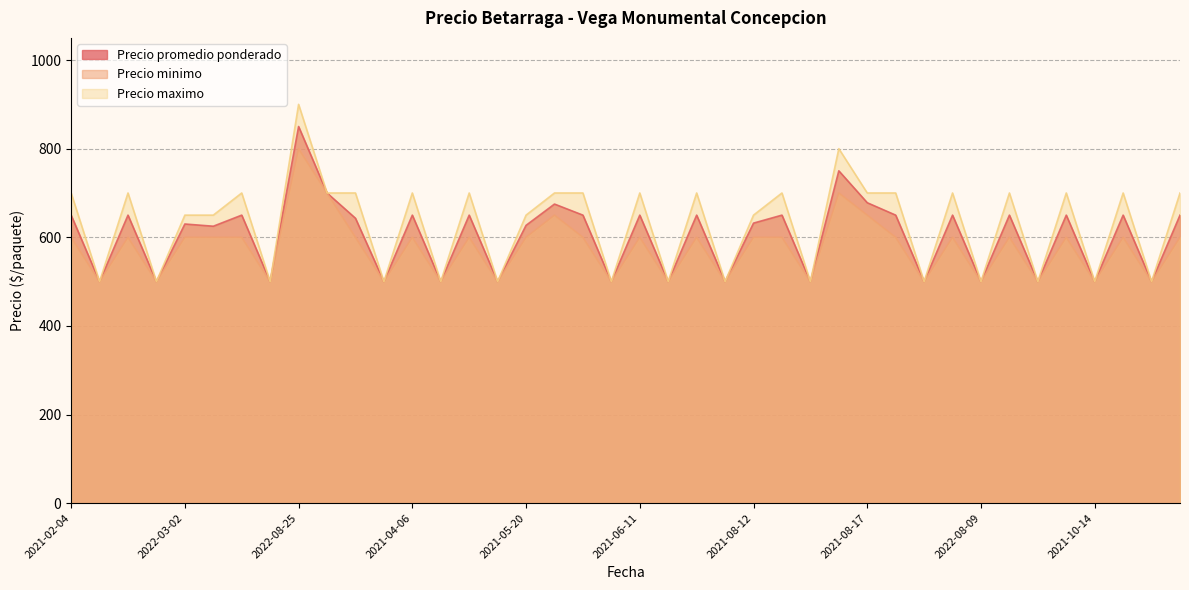

True or false: Precio maximo and Precio promedio ponderado intersect in this chart.

False